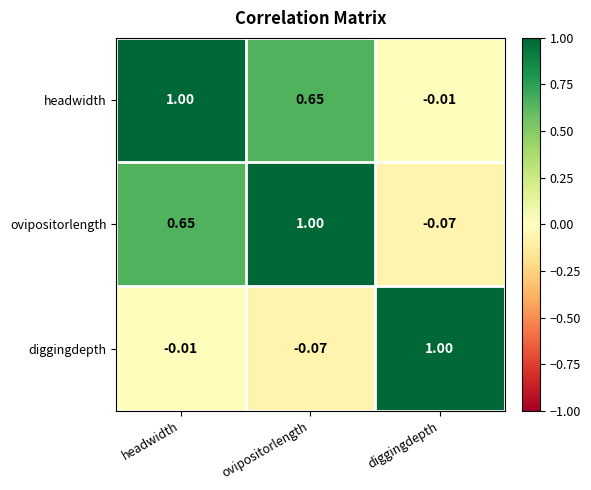

Which category has the highest value in the headwidth series?

headwidth